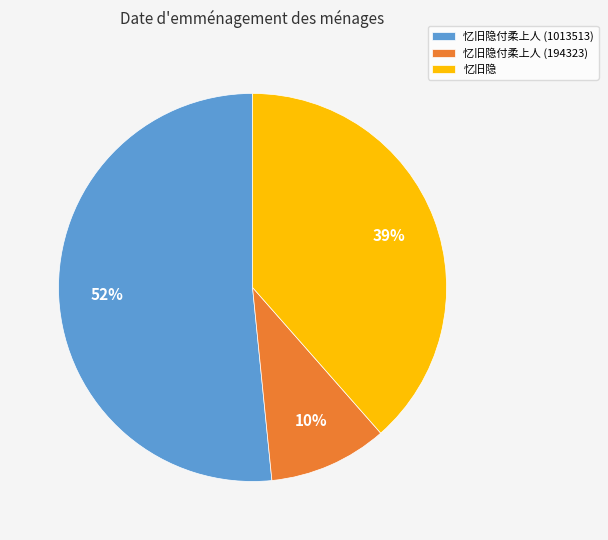

To the nearest percent, what is the difference between the 忆旧隐付柔上人 (1013513) and 忆旧隐付柔上人 (194323) slice percentages?

42%